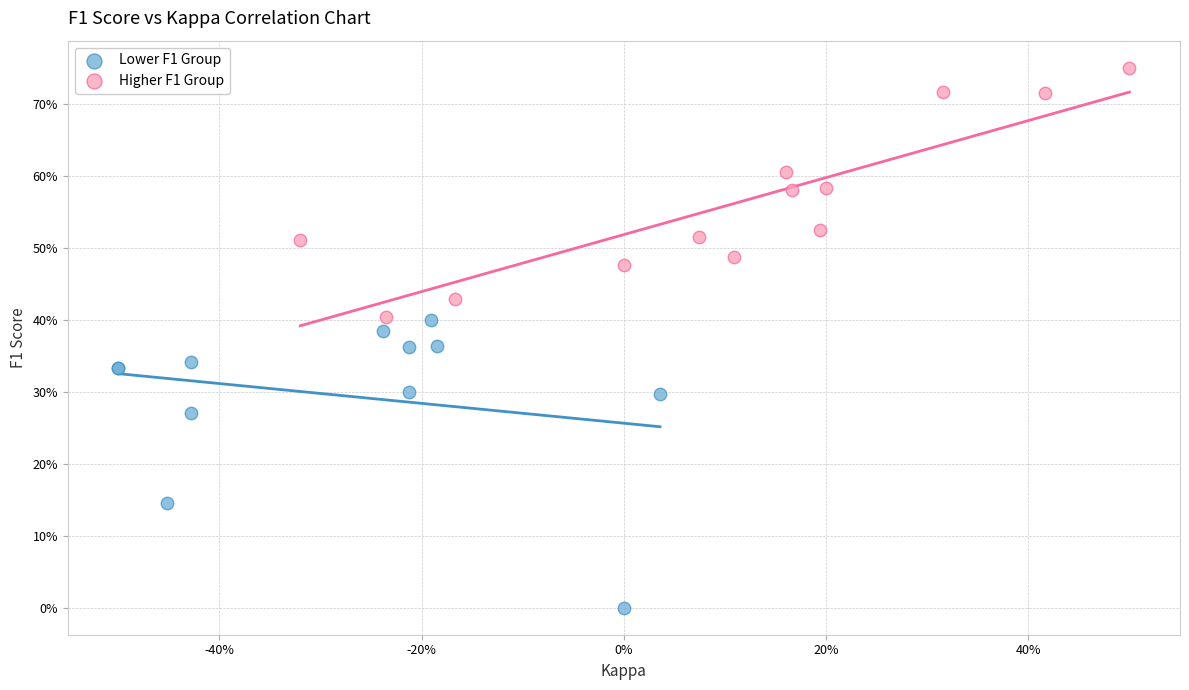

What are all the series names shown in the legend?

Lower F1 Group, Higher F1 Group